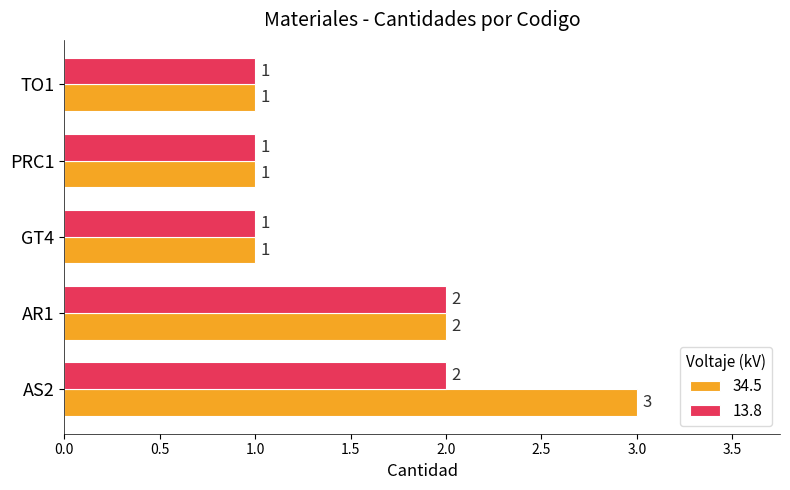

Which series has the widest spread of values?

34.5